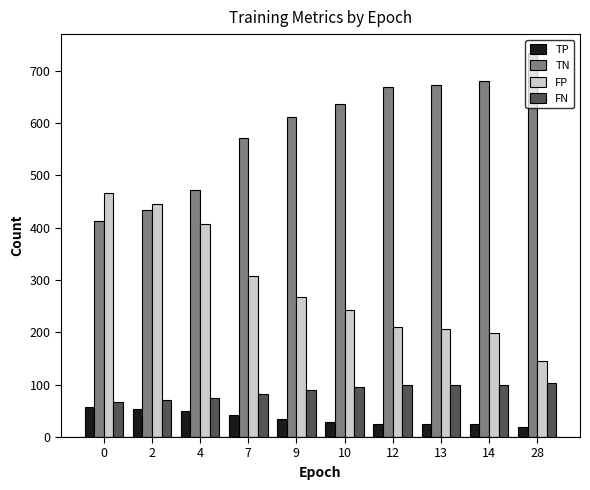

How many bars are there in total?

40